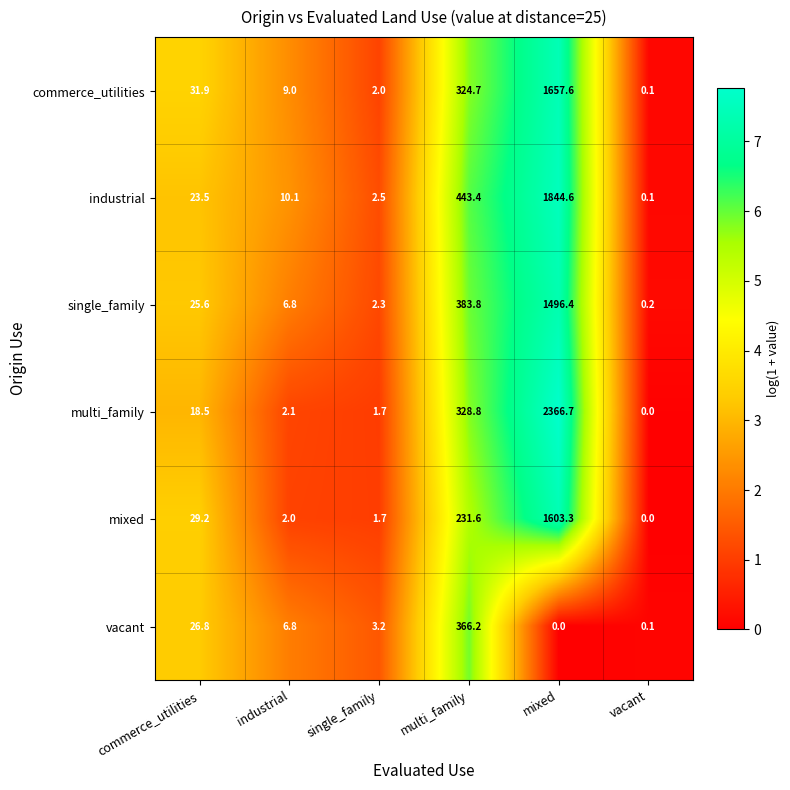

The mixed series shows 1032.8 at mixed. True or false?

False